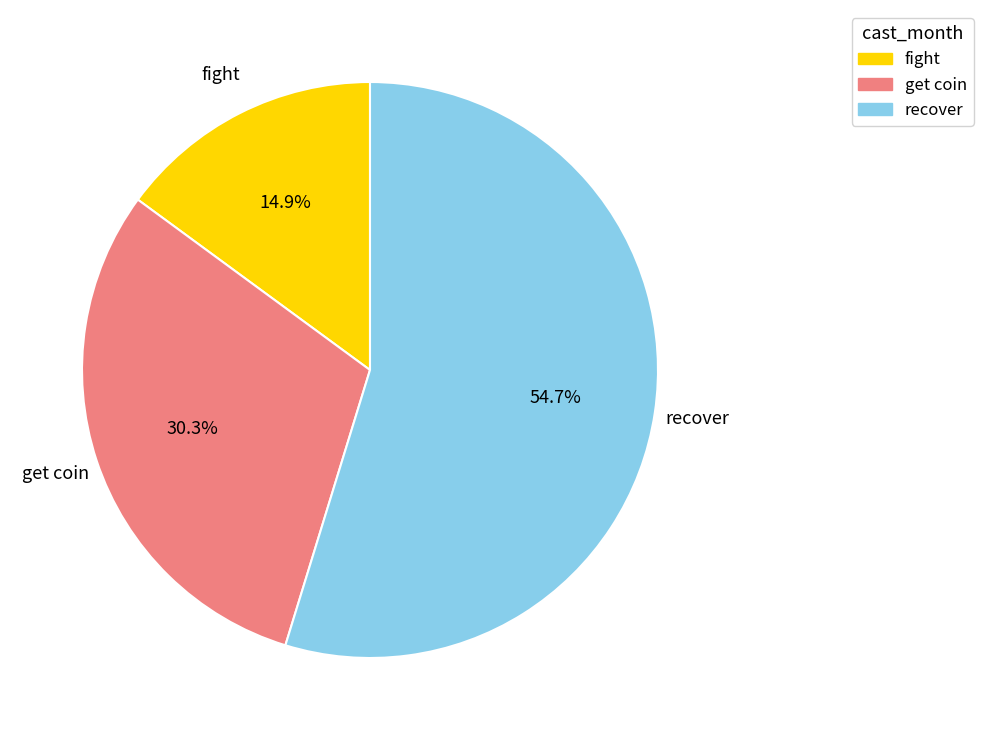

How many slices are in this pie chart?

3